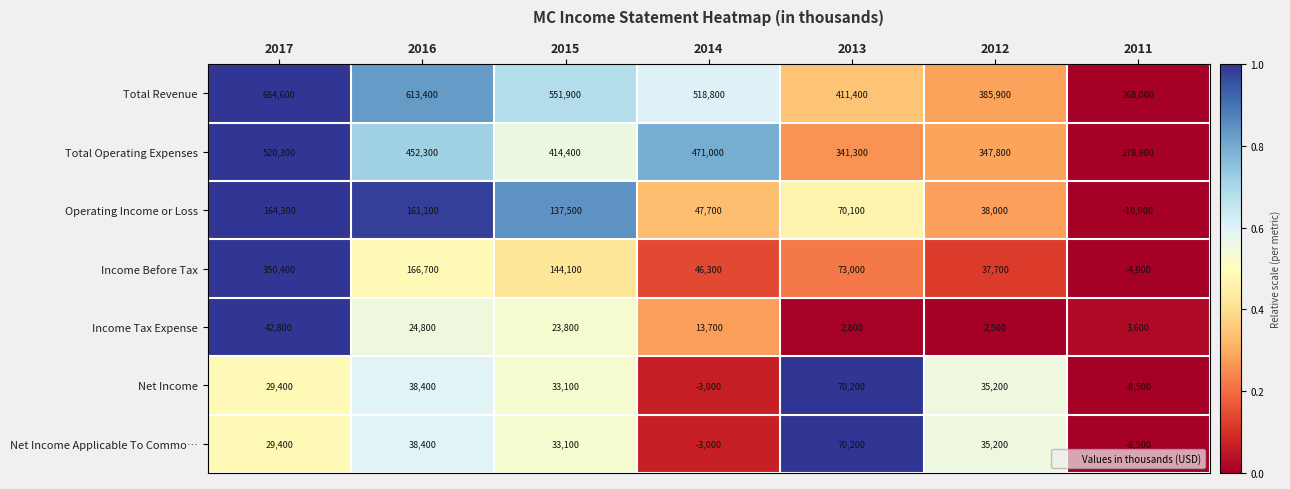

Between 2014 and 2012, which series saw the biggest shift?

Total Revenue